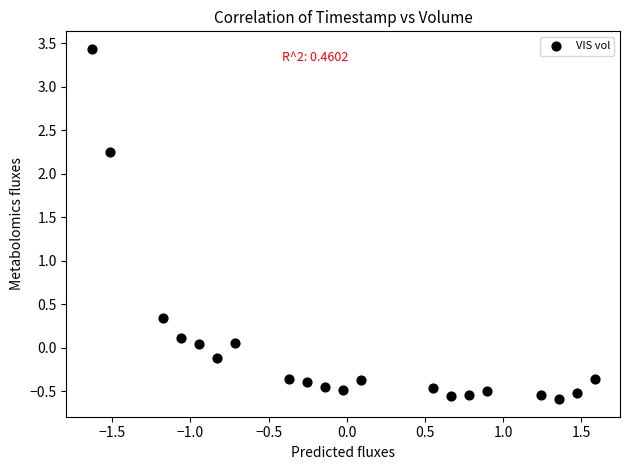

What Y value in the scatter plot is closest to 1?

0.3